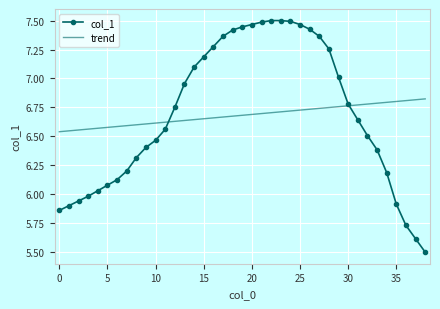

What is the smallest value displayed?

5.5